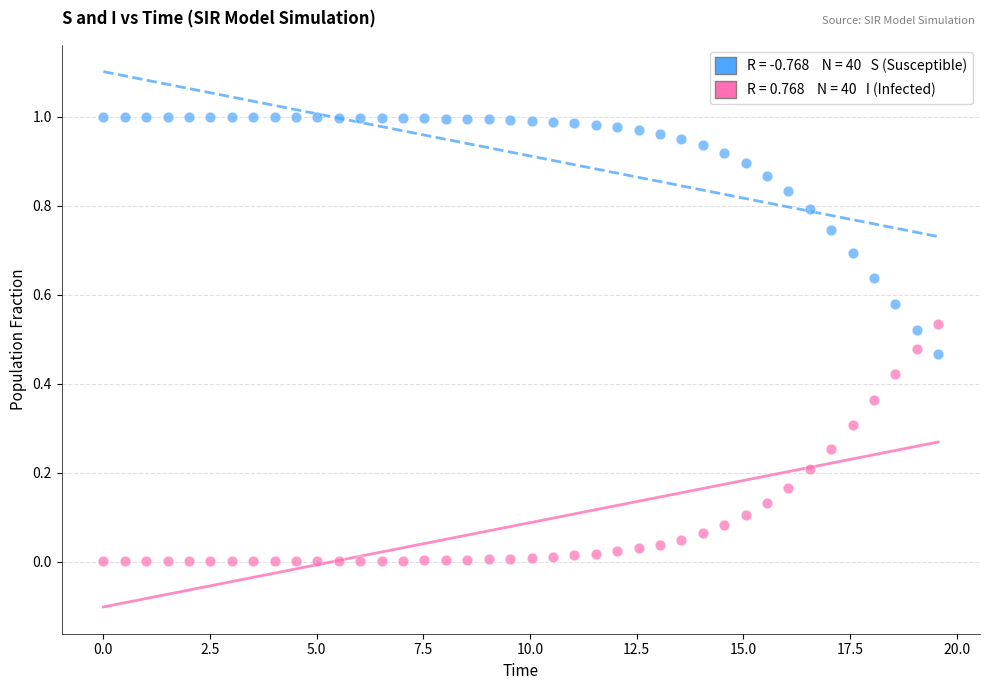

Across all data points, what is the range of X values (max minus min)?

19.6